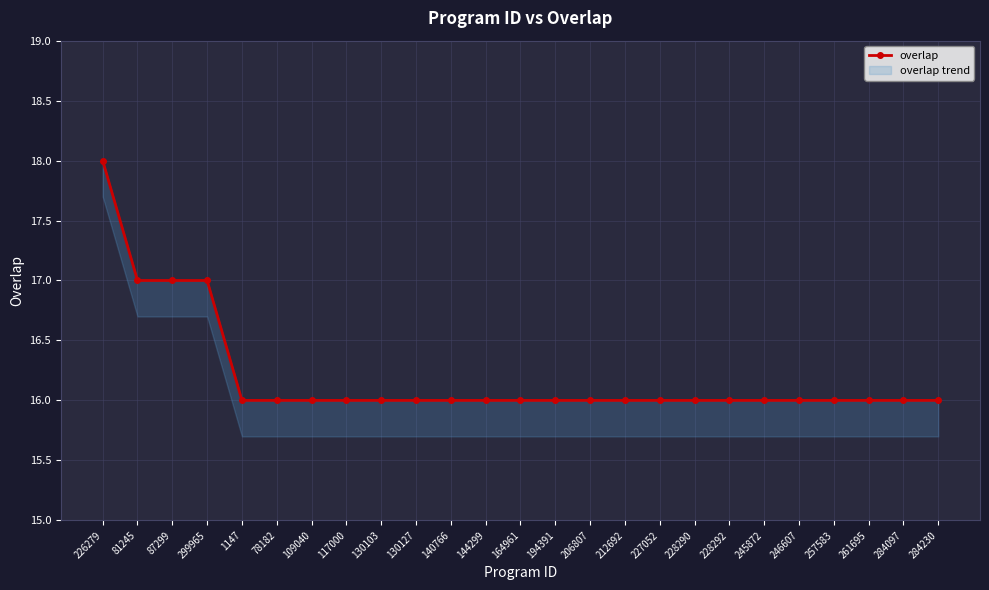

What position from the left is 257583?

22